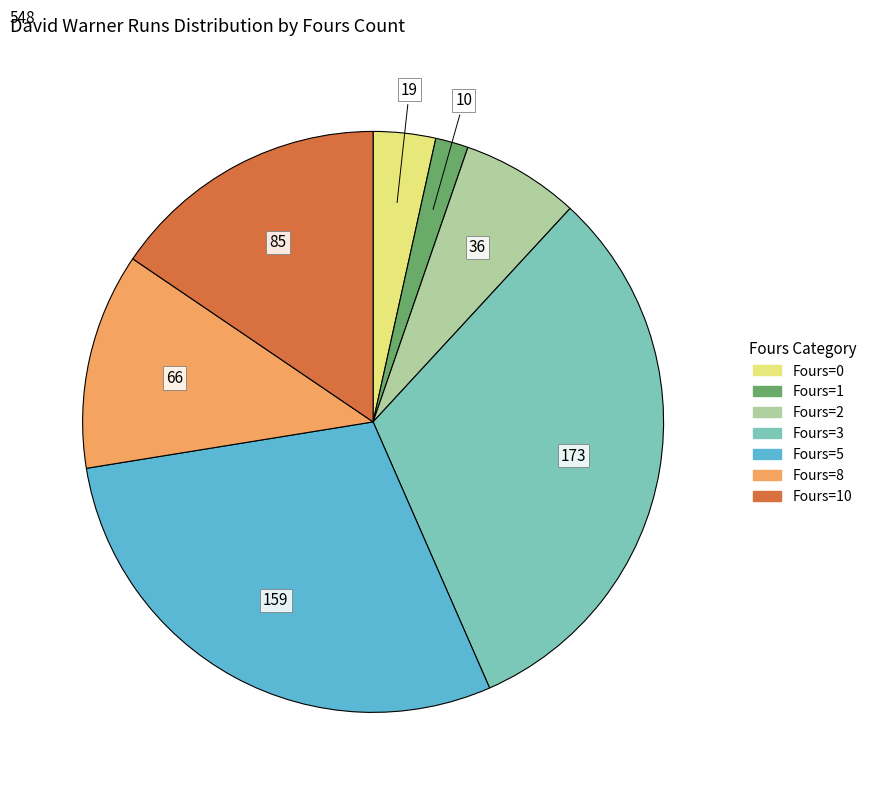

Is there any slice that represents more than half of the pie?

No